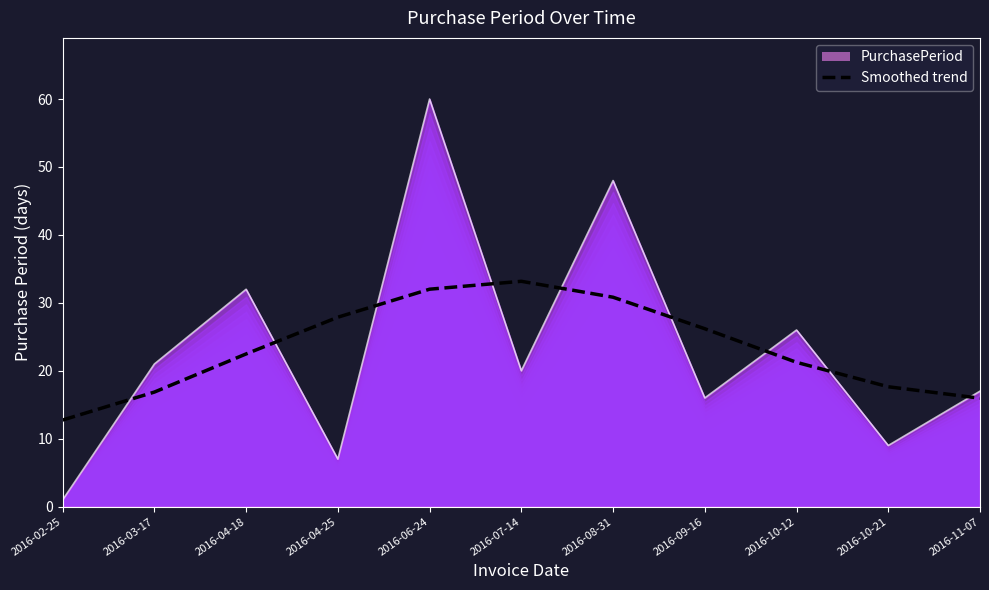

At which category does the chart reach its peak across all series?

2016-07-14